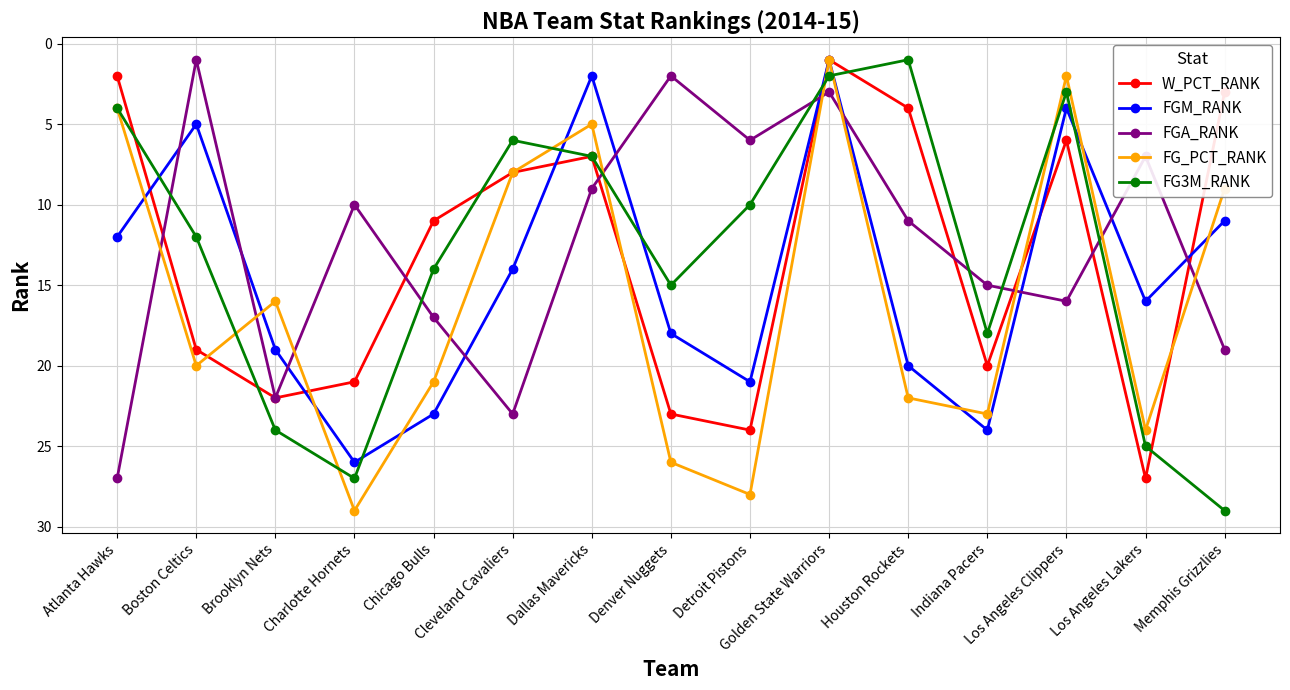

At which label does FGM_RANK reach its peak?

Charlotte Hornets